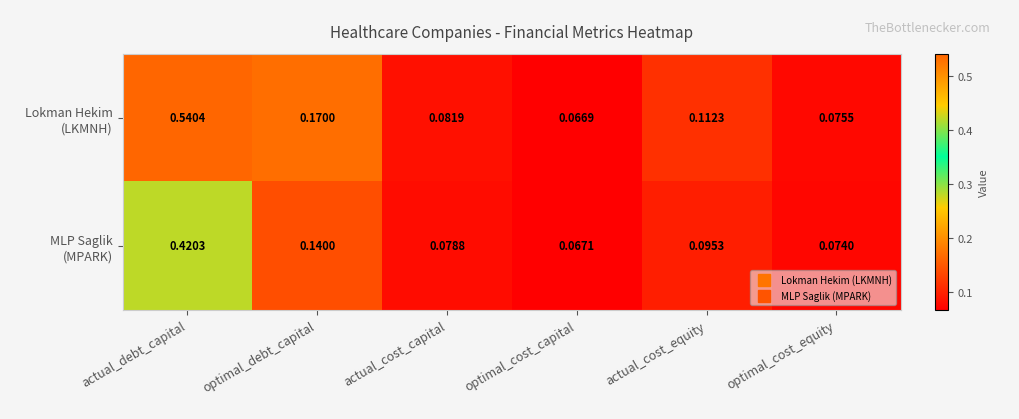

At which category is the sum across all series the highest?

actual_debt_capital